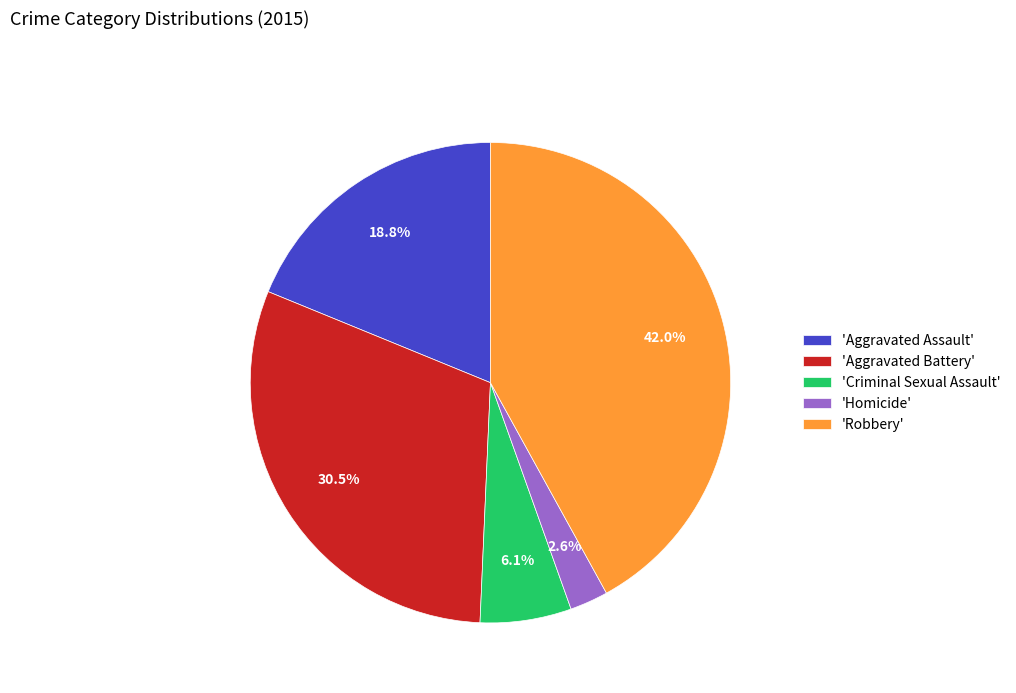

Between 'Aggravated Assault' and 'Homicide', which is larger?

'Aggravated Assault'